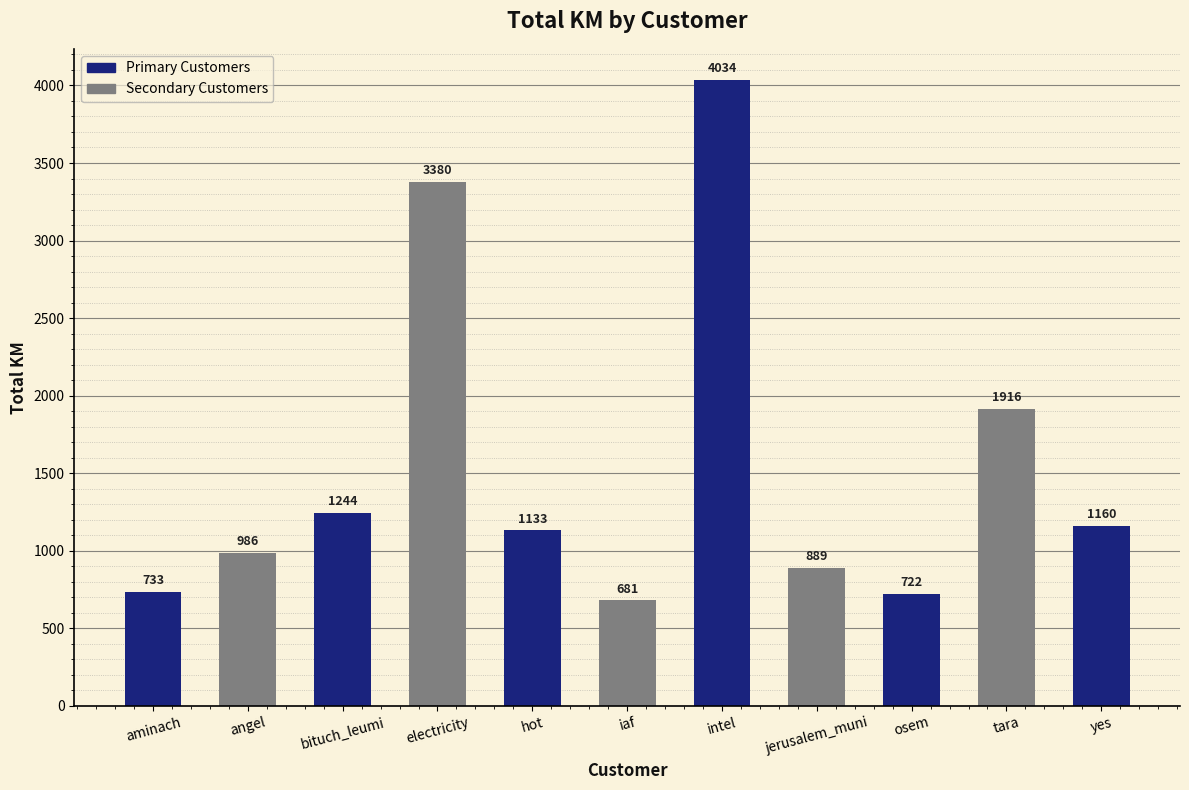

How many series are shown in this chart?

1